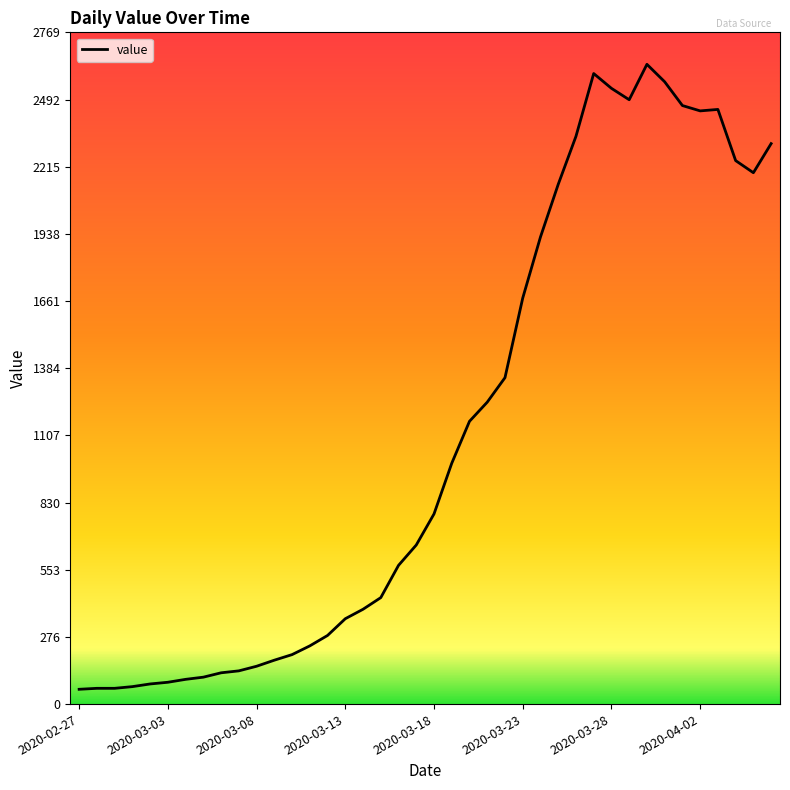

True or false: there are more than 1 points higher than both neighbors.

True